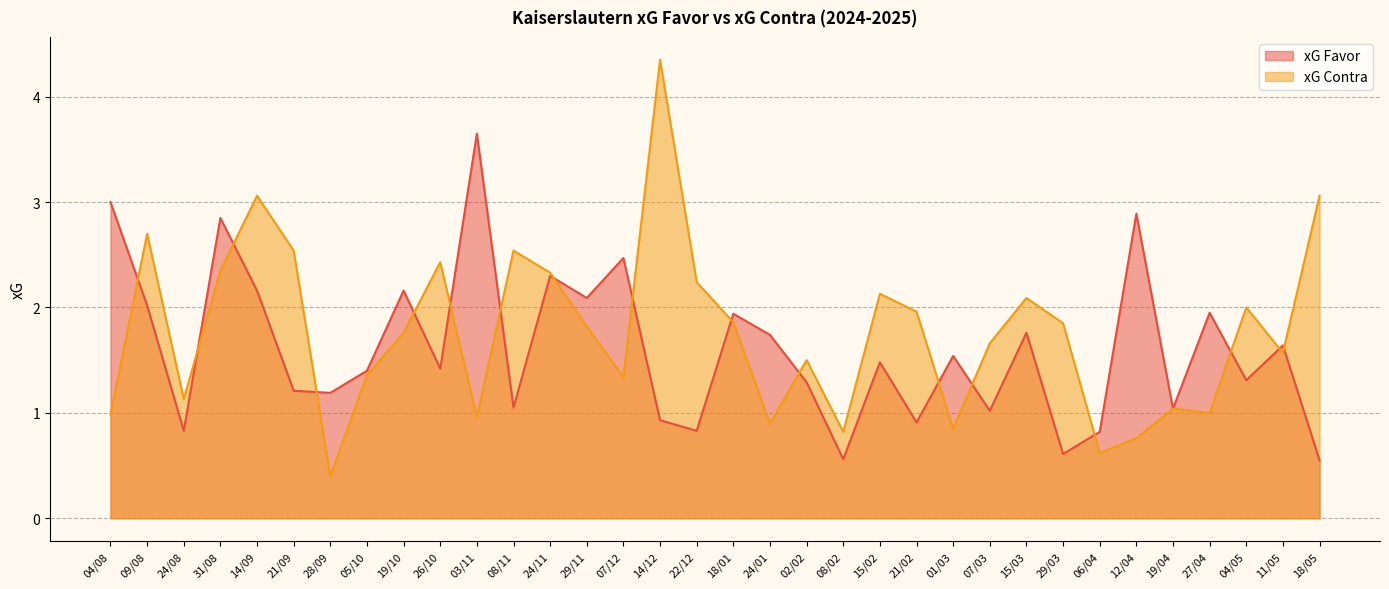

Is the value of xG Favor at 21/09 greater than the value of xG Contra at 15/02?

No